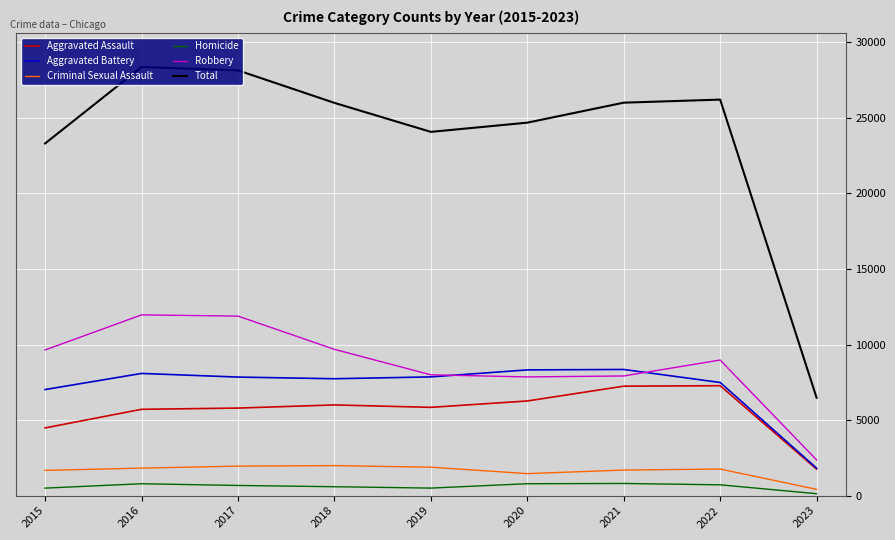

True or false: Aggravated Battery and Criminal Sexual Assault cross at least once.

False